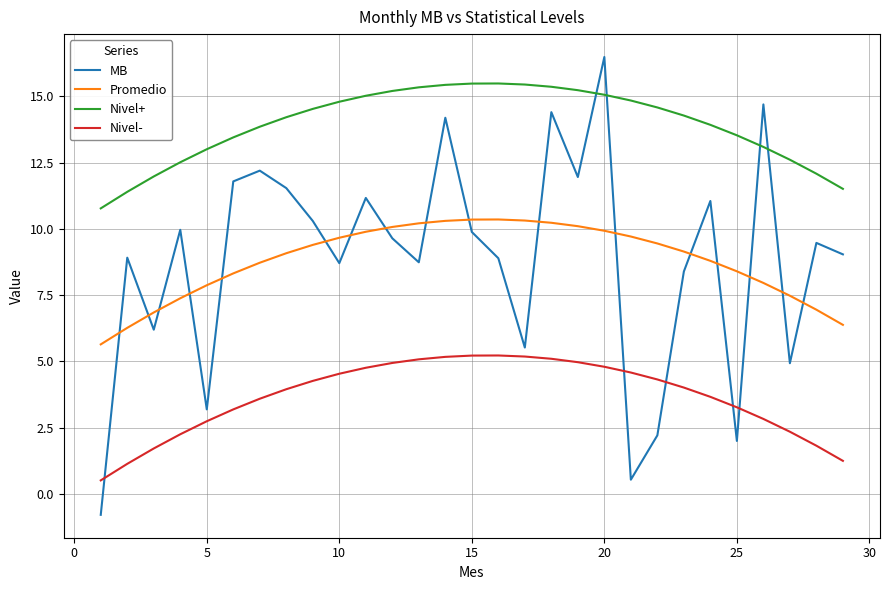

Which series has the largest total across all categories?

Nivel+